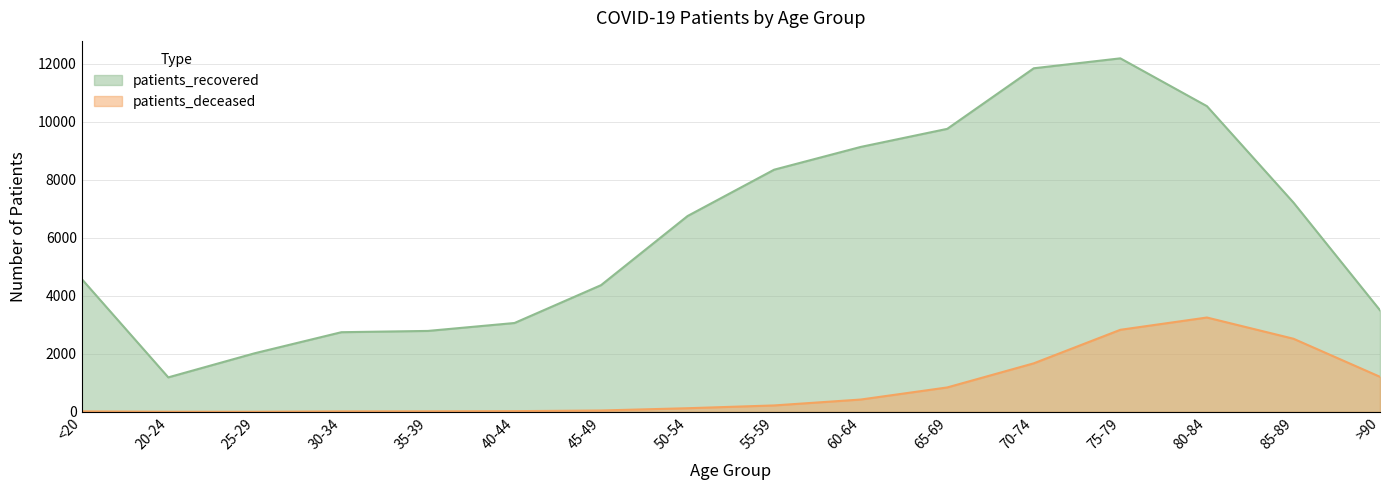

What is the minimum value for patients_recovered?

1188